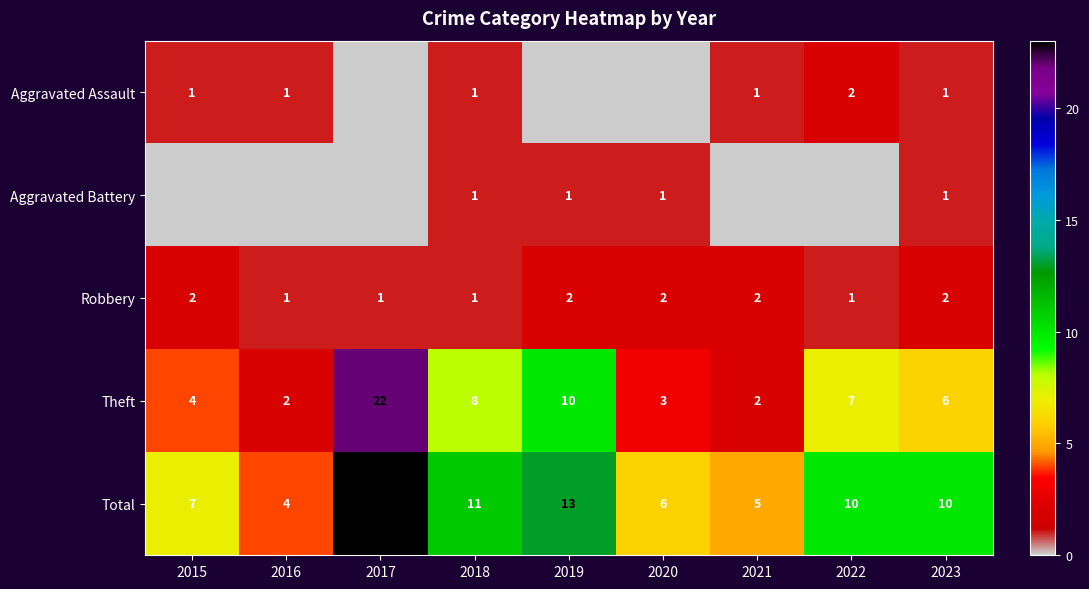

What is the sum of all Theft values?

64